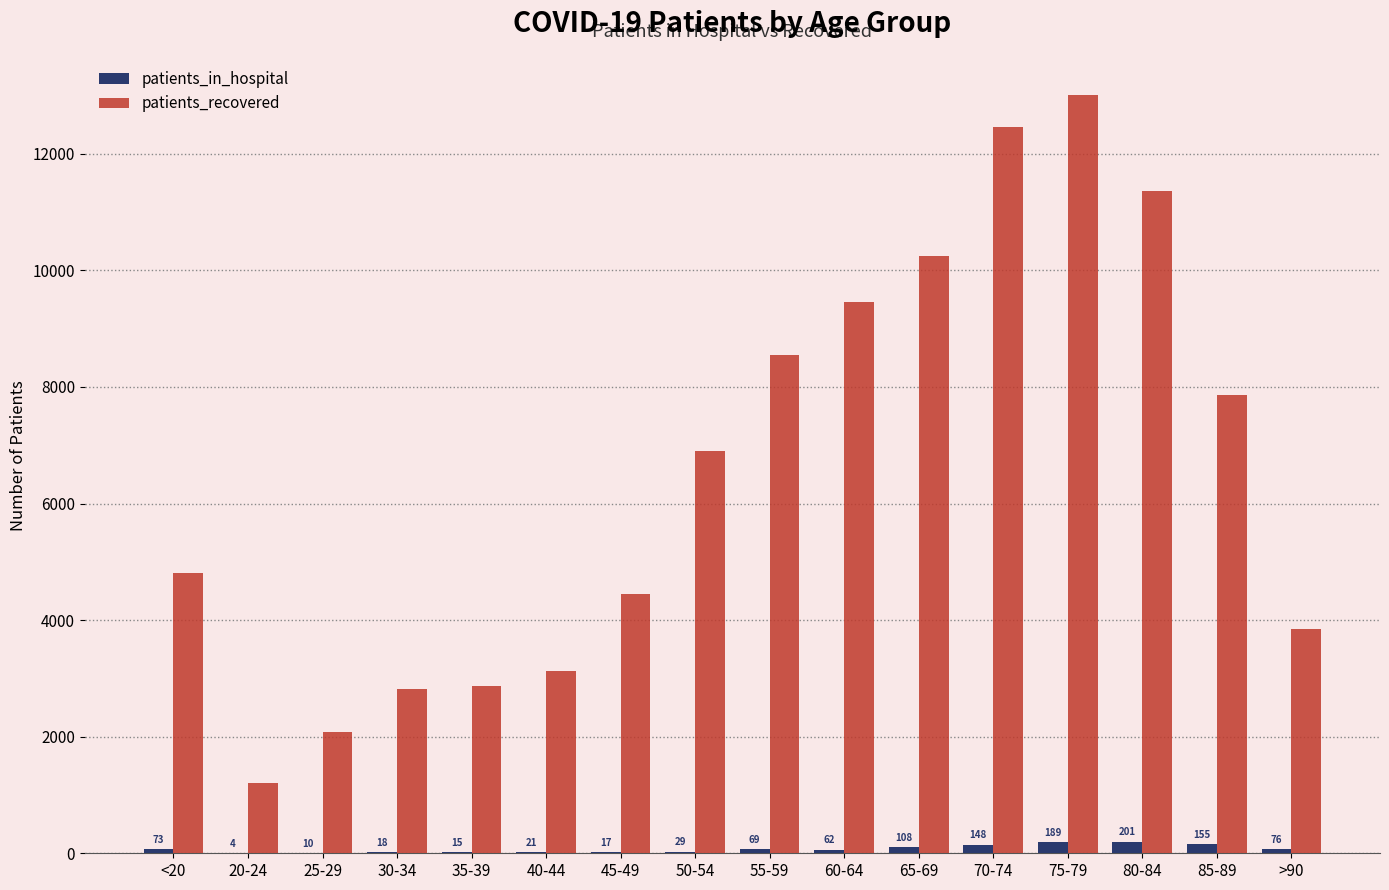

True or false: patients_recovered has a value of 2172 at 20-24.

False